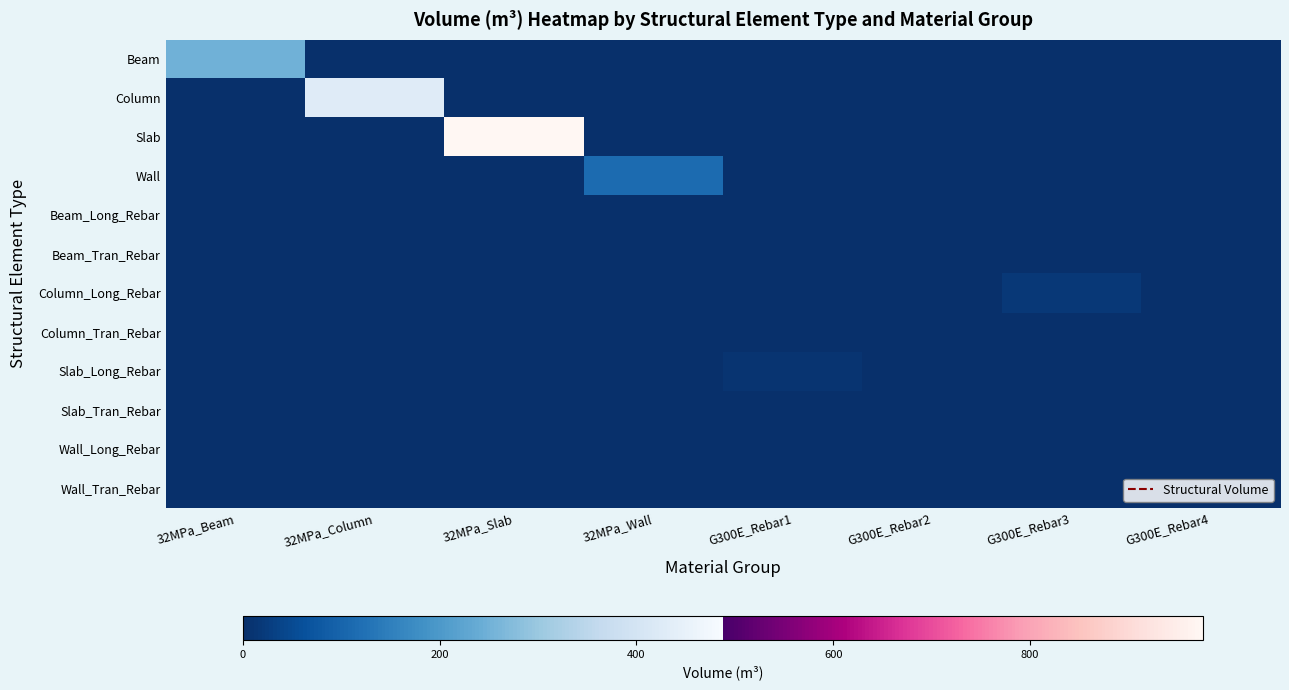

Reading left to right, transcribe all the data shown in this chart.

Beam: 32MPa_Beam=249.3	32MPa_Column=0.0	32MPa_Slab=0.0	32MPa_Wall=0.0	G300E_Rebar1=0.0	G300E_Rebar2=0.0	G300E_Rebar3=0.0	G300E_Rebar4=0.0
Column: 32MPa_Beam=0.0	32MPa_Column=427.4	32MPa_Slab=0.0	32MPa_Wall=0.0	G300E_Rebar1=0.0	G300E_Rebar2=0.0	G300E_Rebar3=0.0	G300E_Rebar4=0.0
Slab: 32MPa_Beam=0.0	32MPa_Column=0.0	32MPa_Slab=975.7	32MPa_Wall=0.0	G300E_Rebar1=0.0	G300E_Rebar2=0.0	G300E_Rebar3=0.0	G300E_Rebar4=0.0
Wall: 32MPa_Beam=0.0	32MPa_Column=0.0	32MPa_Slab=0.0	32MPa_Wall=110.9	G300E_Rebar1=0.0	G300E_Rebar2=0.0	G300E_Rebar3=0.0	G300E_Rebar4=0.0
Beam_Long_Rebar: 32MPa_Beam=0.0	32MPa_Column=0.0	32MPa_Slab=0.0	32MPa_Wall=0.0	G300E_Rebar1=1.4	G300E_Rebar2=0.0	G300E_Rebar3=0.0	G300E_Rebar4=0.0
Beam_Tran_Rebar: 32MPa_Beam=0.0	32MPa_Column=0.0	32MPa_Slab=0.0	32MPa_Wall=0.0	G300E_Rebar1=0.0	G300E_Rebar2=0.4	G300E_Rebar3=0.0	G300E_Rebar4=0.0
Column_Long_Rebar: 32MPa_Beam=0.0	32MPa_Column=0.0	32MPa_Slab=0.0	32MPa_Wall=0.0	G300E_Rebar1=0.0	G300E_Rebar2=0.0	G300E_Rebar3=17.8	G300E_Rebar4=0.0
Column_Tran_Rebar: 32MPa_Beam=0.0	32MPa_Column=0.0	32MPa_Slab=0.0	32MPa_Wall=0.0	G300E_Rebar1=0.0	G300E_Rebar2=0.0	G300E_Rebar3=0.0	G300E_Rebar4=0.0
Slab_Long_Rebar: 32MPa_Beam=0.0	32MPa_Column=0.0	32MPa_Slab=0.0	32MPa_Wall=0.0	G300E_Rebar1=8.7	G300E_Rebar2=0.0	G300E_Rebar3=0.0	G300E_Rebar4=0.0
Slab_Tran_Rebar: 32MPa_Beam=0.0	32MPa_Column=0.0	32MPa_Slab=0.0	32MPa_Wall=0.0	G300E_Rebar1=0.0	G300E_Rebar2=0.0	G300E_Rebar3=0.0	G300E_Rebar4=0.0
Wall_Long_Rebar: 32MPa_Beam=0.0	32MPa_Column=0.0	32MPa_Slab=0.0	32MPa_Wall=0.0	G300E_Rebar1=0.0	G300E_Rebar2=0.3	G300E_Rebar3=0.0	G300E_Rebar4=0.0
Wall_Tran_Rebar: 32MPa_Beam=0.0	32MPa_Column=0.0	32MPa_Slab=0.0	32MPa_Wall=0.0	G300E_Rebar1=0.0	G300E_Rebar2=0.0	G300E_Rebar3=0.3	G300E_Rebar4=0.0